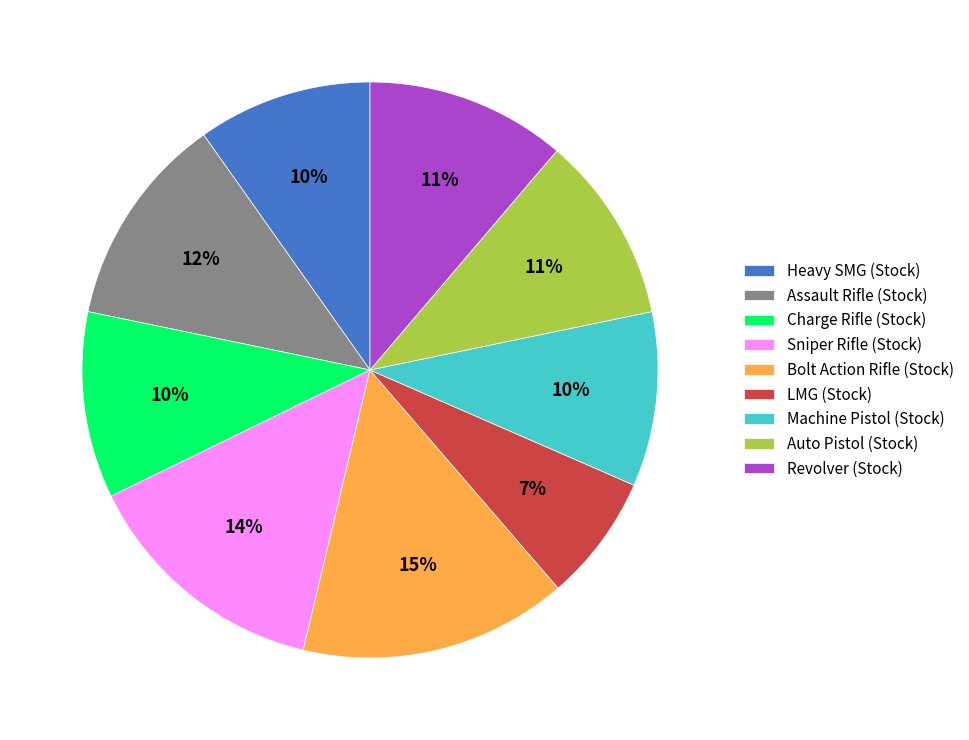

Does any single category account for the majority?

No